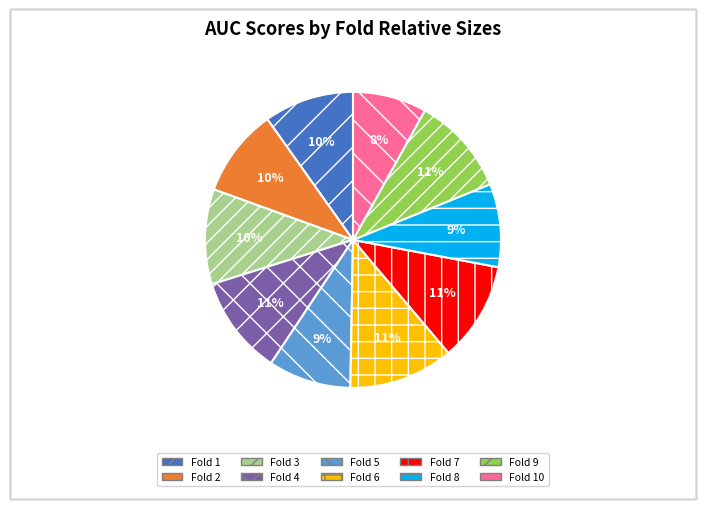

Combined, do Fold 10 and Fold 4 account for over 50%?

No